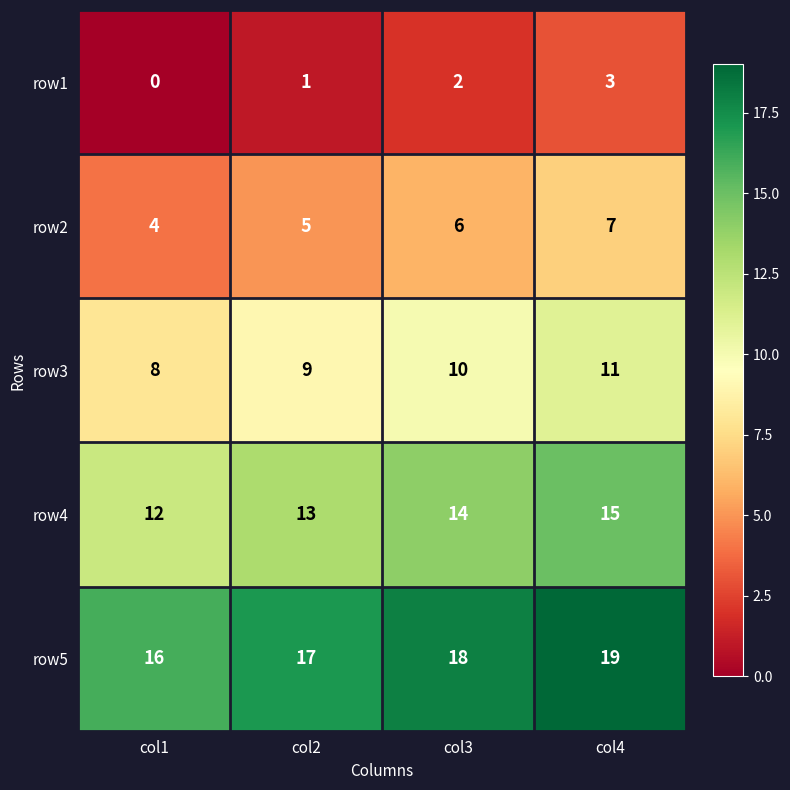

What is the difference between the highest and lowest values at col4?

16